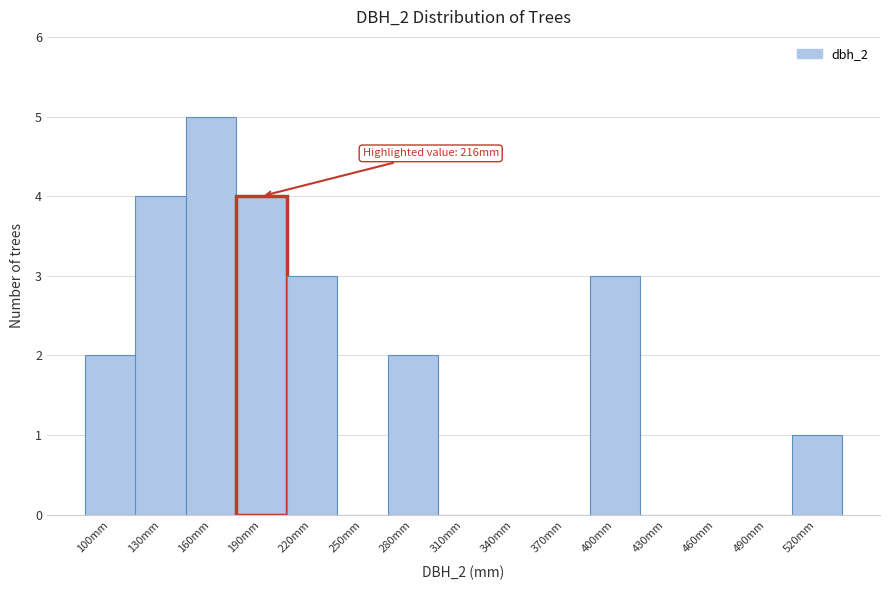

Reading right to left, what are all the values shown in this chart?

520mm=1	490mm=0	460mm=0	430mm=0	400mm=3	370mm=0	340mm=0	310mm=0	280mm=2	250mm=0	220mm=3	190mm=4	160mm=5	130mm=4	100mm=2